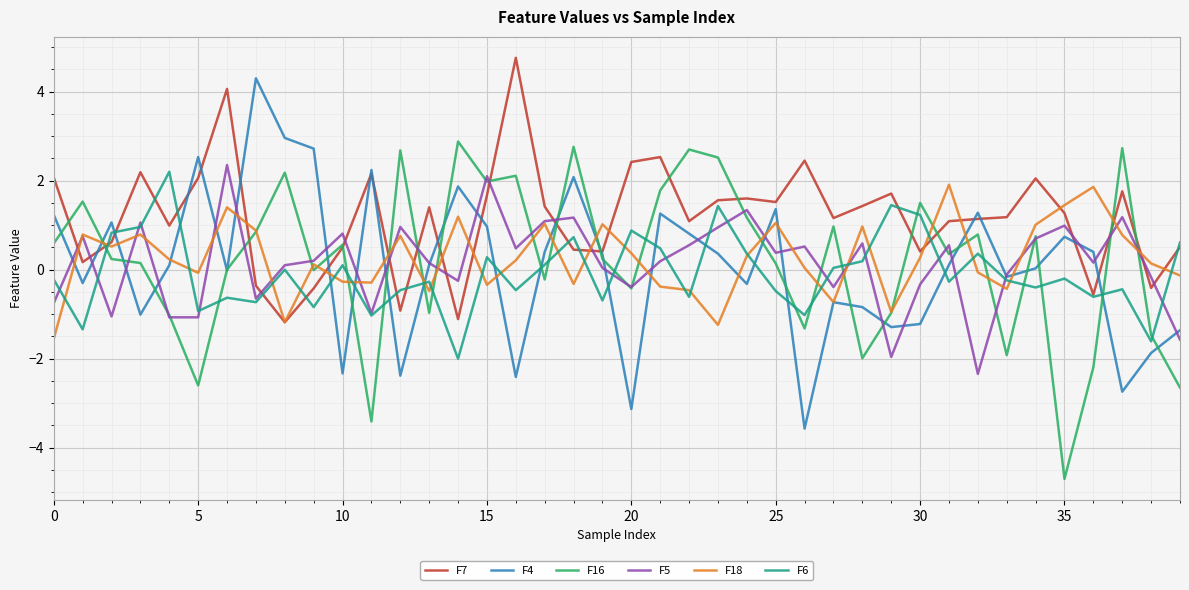

What is the highest value of the F4 series?

4.3